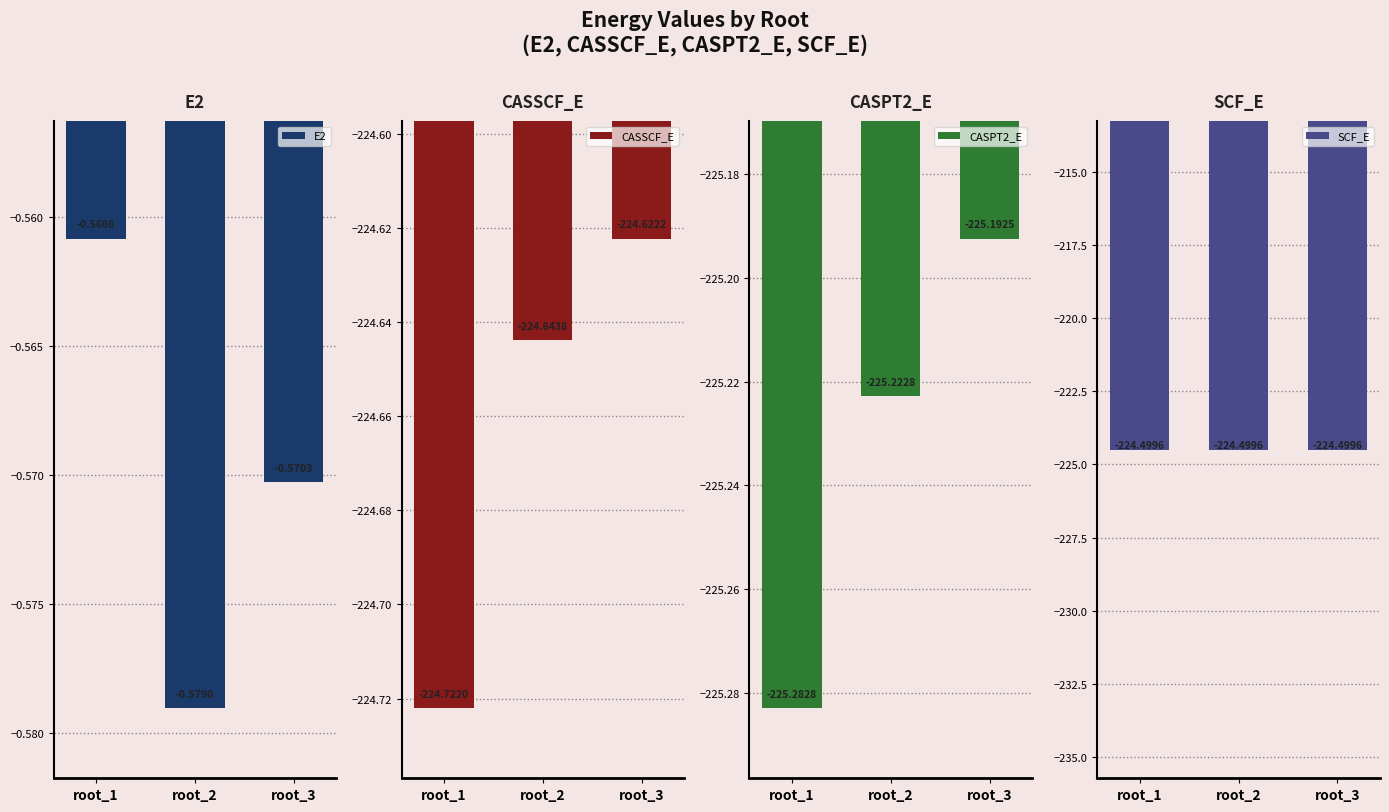

What is the spread (max minus min) of values at root_2?

224.6